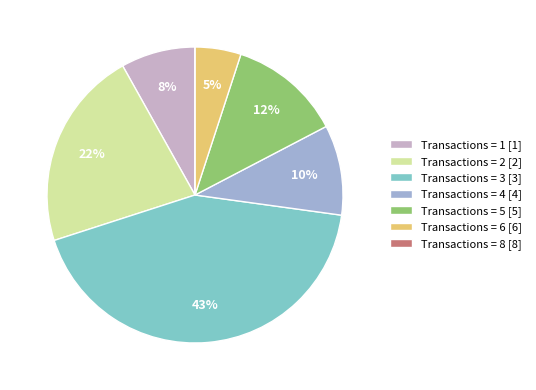

Which has a higher value, Transactions = 6 [6] or Transactions = 4 [4]?

Transactions = 4 [4]